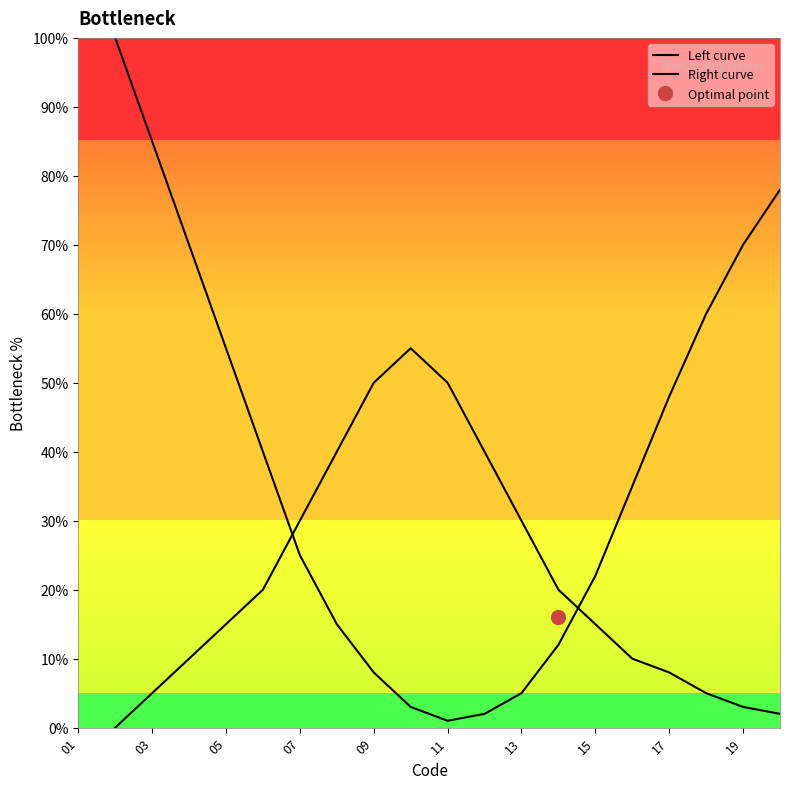

How many data points in Right curve are less than 15?

9